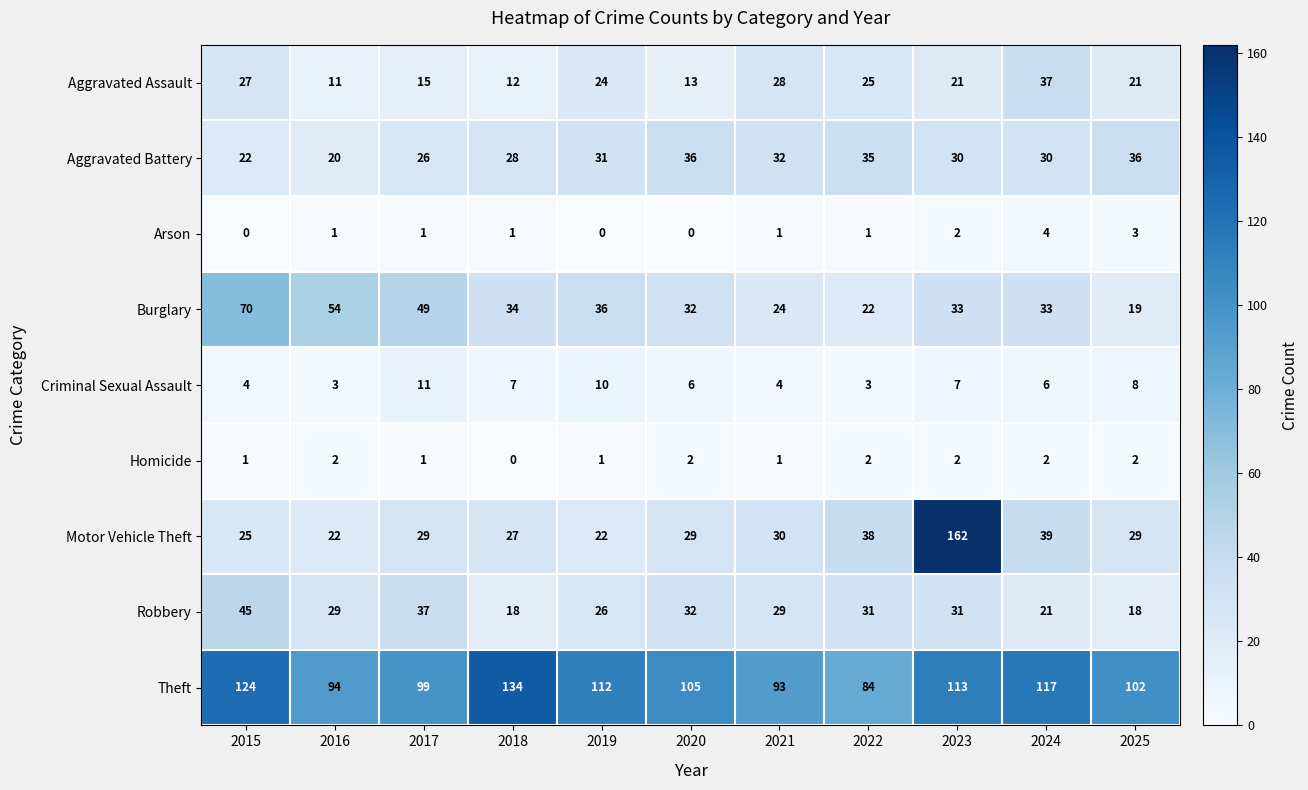

Is it true that Aggravated Assault equals 7 at 2016?

False